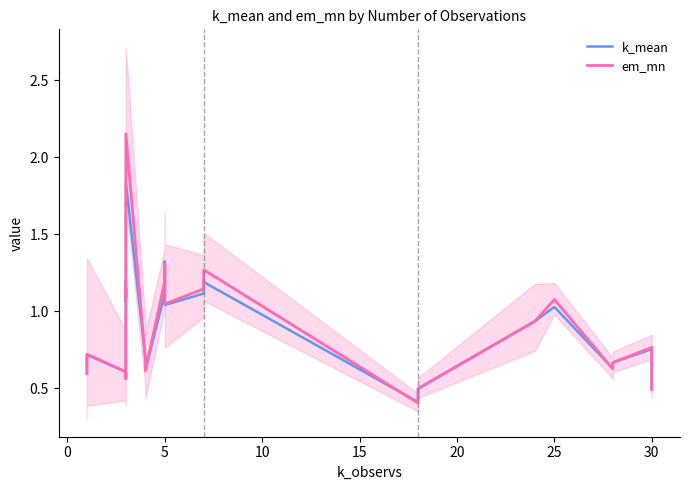

How many times do em_mn and k_mean cross each other?

15